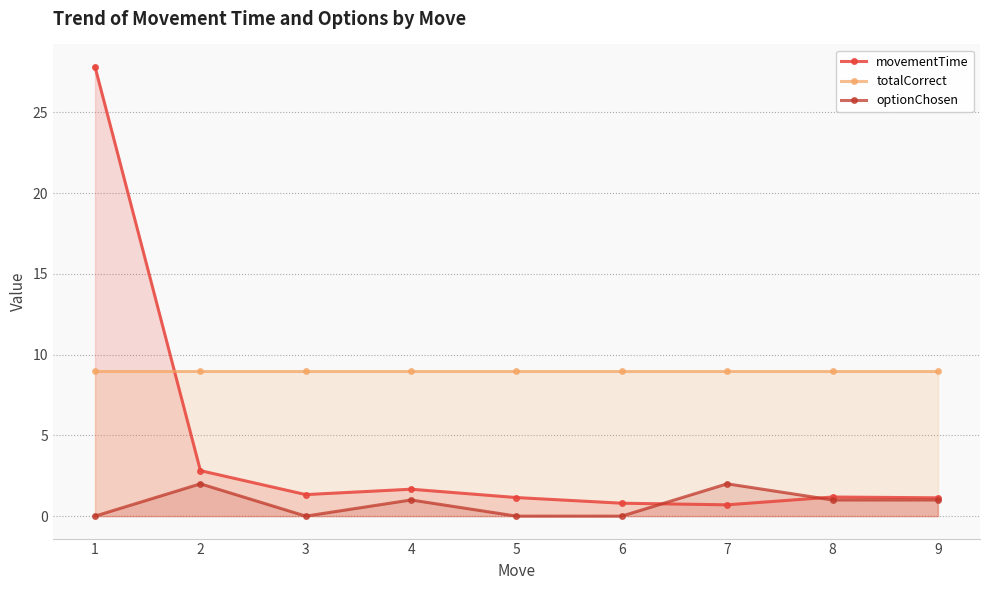

True or false: totalCorrect and optionChosen intersect in this chart.

False